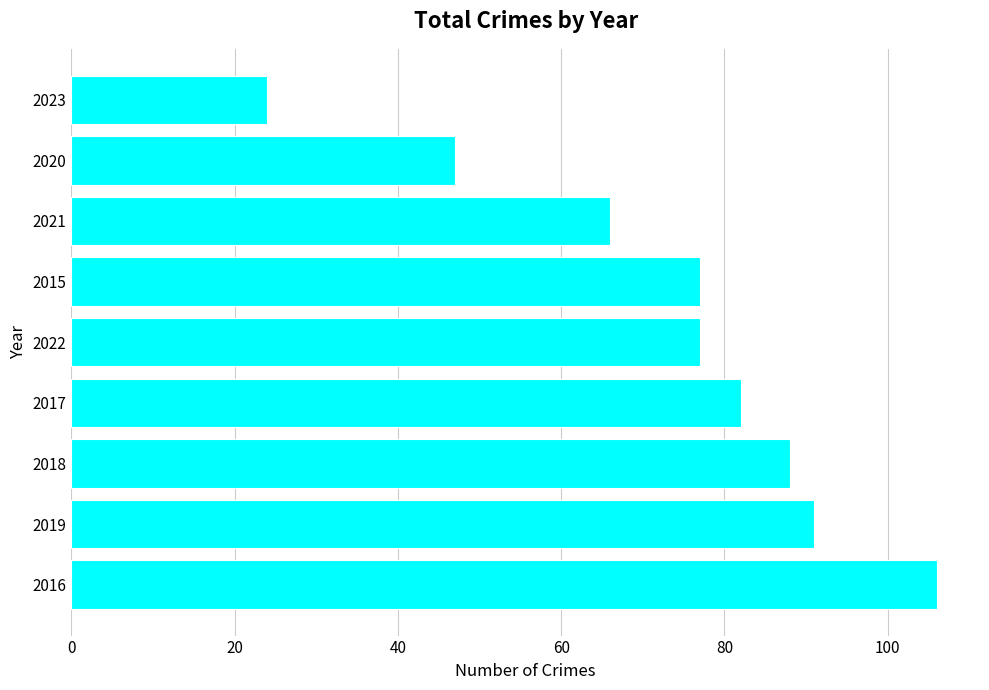

Which label corresponds to the smallest value in the chart?

2023